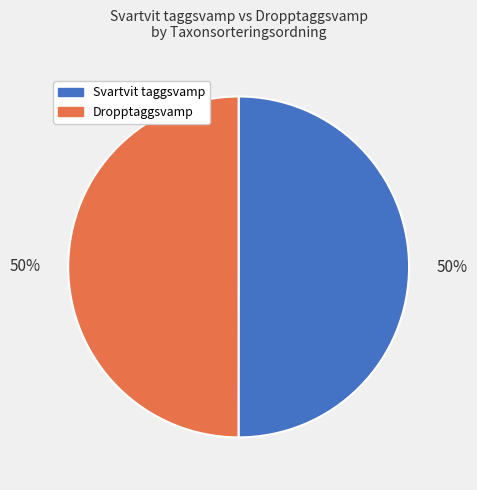

To the nearest percent, what is the average slice percentage?

50%